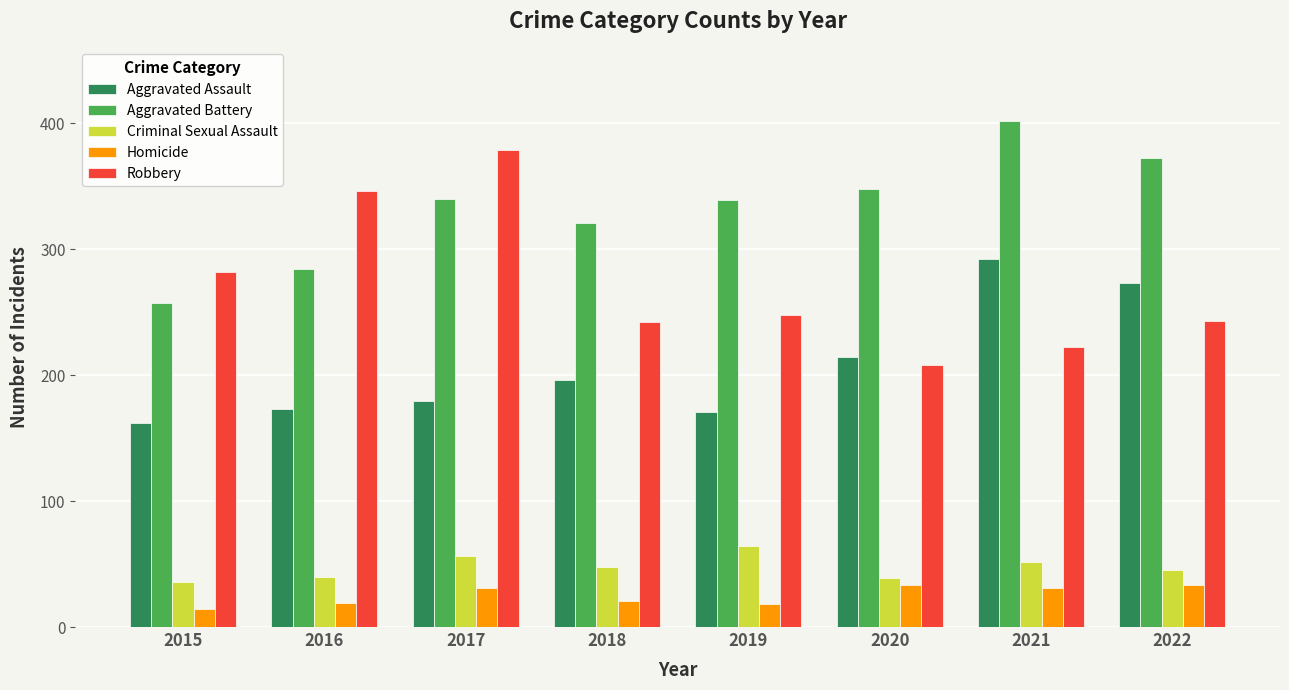

Which series changed the most between 2018 and 2021?

Aggravated Assault